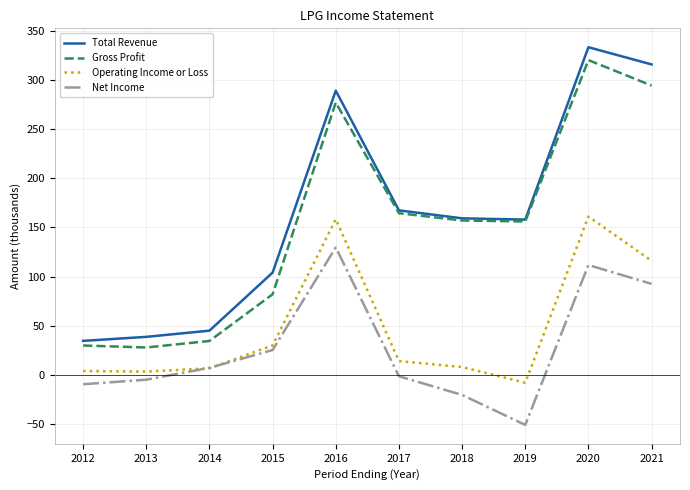

Which label corresponds to the largest value in the chart?

2020